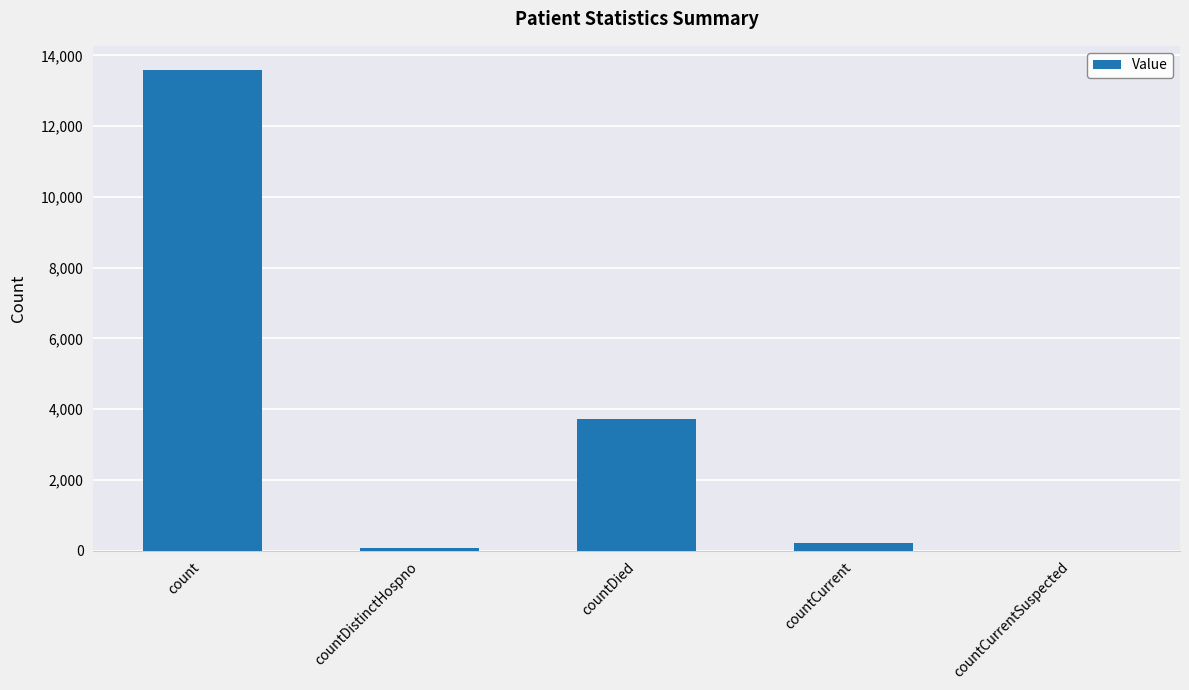

How many categories are shown in the chart?

5